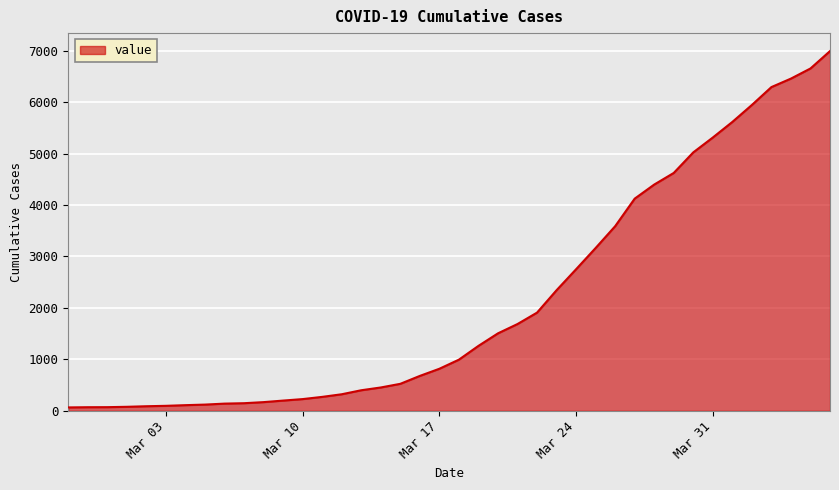

What is the difference between the maximum and minimum values?

6931